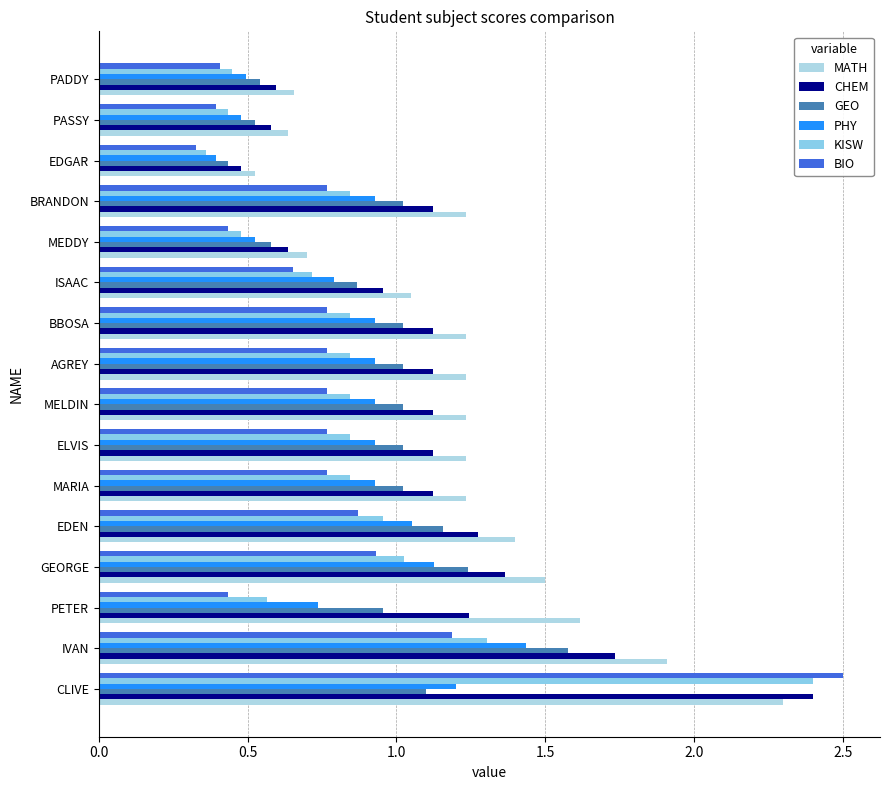

At which label does BIO reach its minimum?

EDGAR